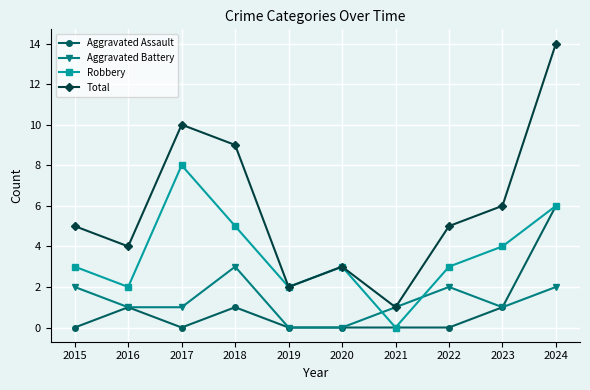

Which series has the largest total across all categories?

Total